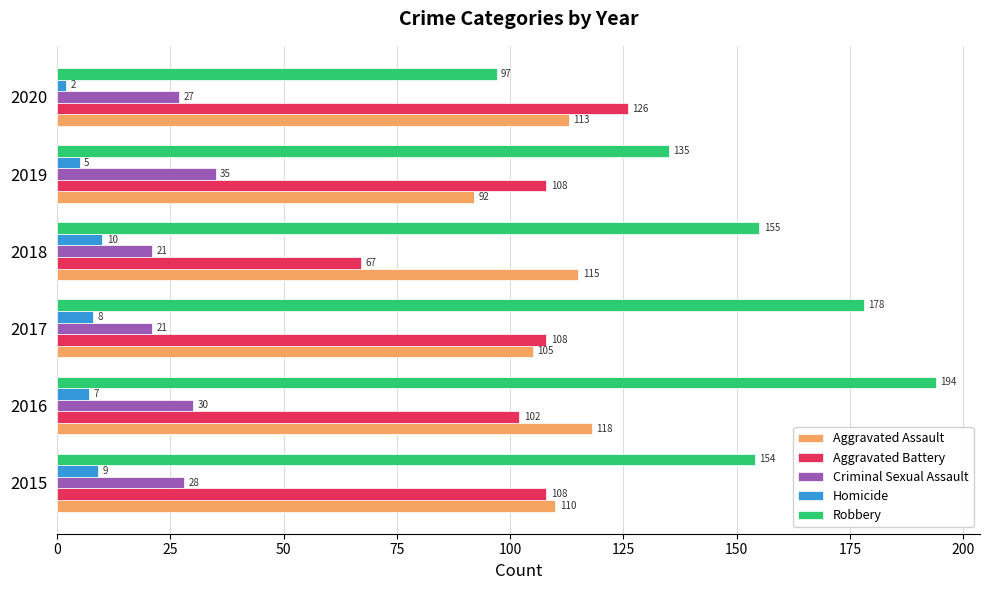

How many values in the Homicide series are below 8?

3